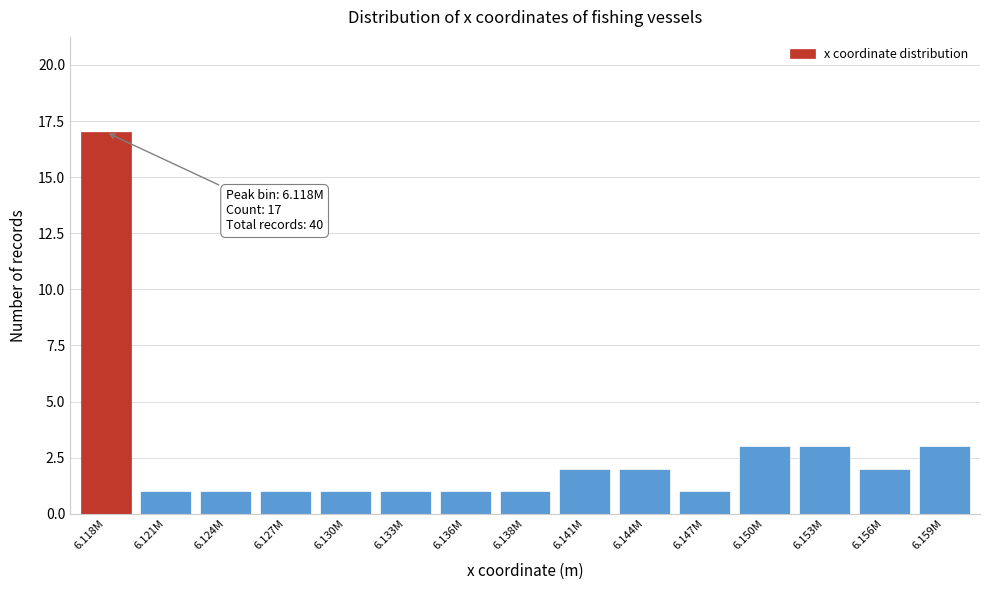

Reading right to left, list all the values displayed in this chart.

3	2	3	3	1	2	2	1	1	1	1	1	1	1	17